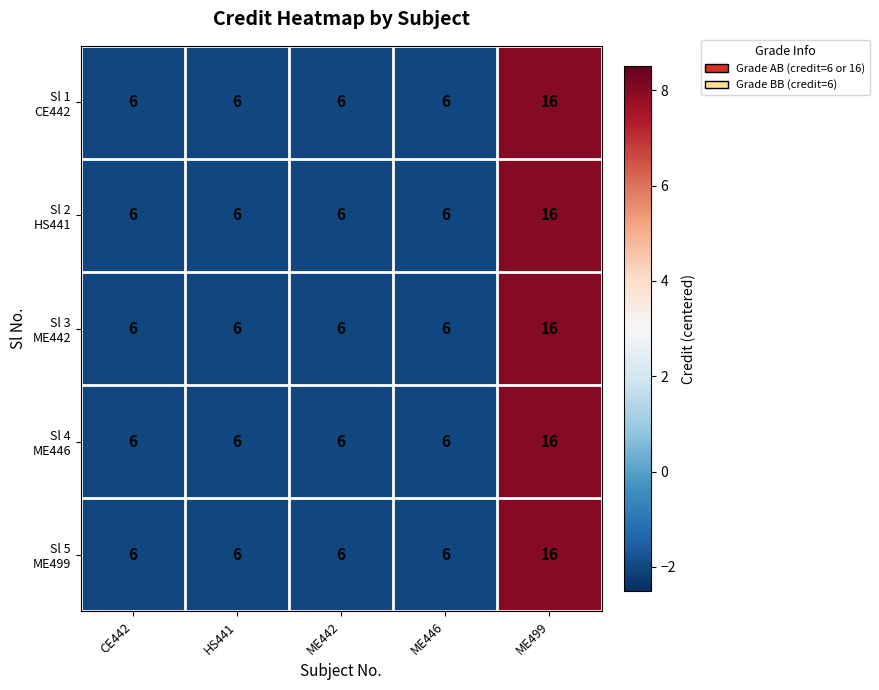

What is the maximum value shown in the chart?

16